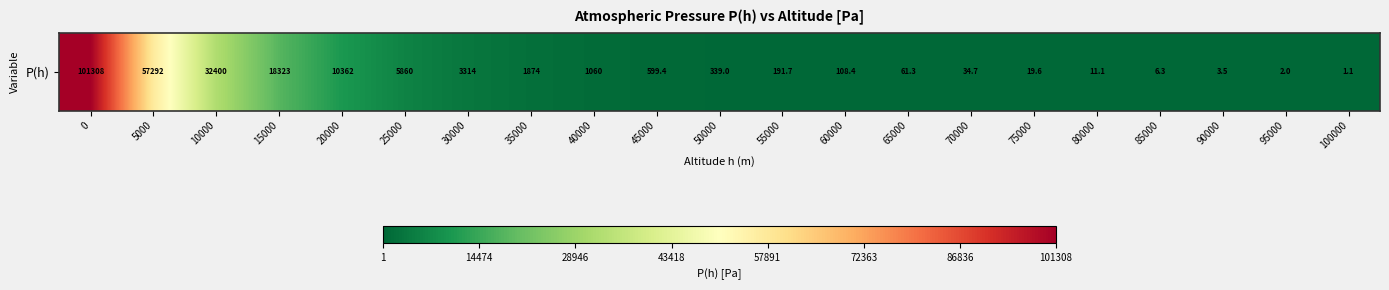

Is it true that the value at 65000 is 94.0?

False